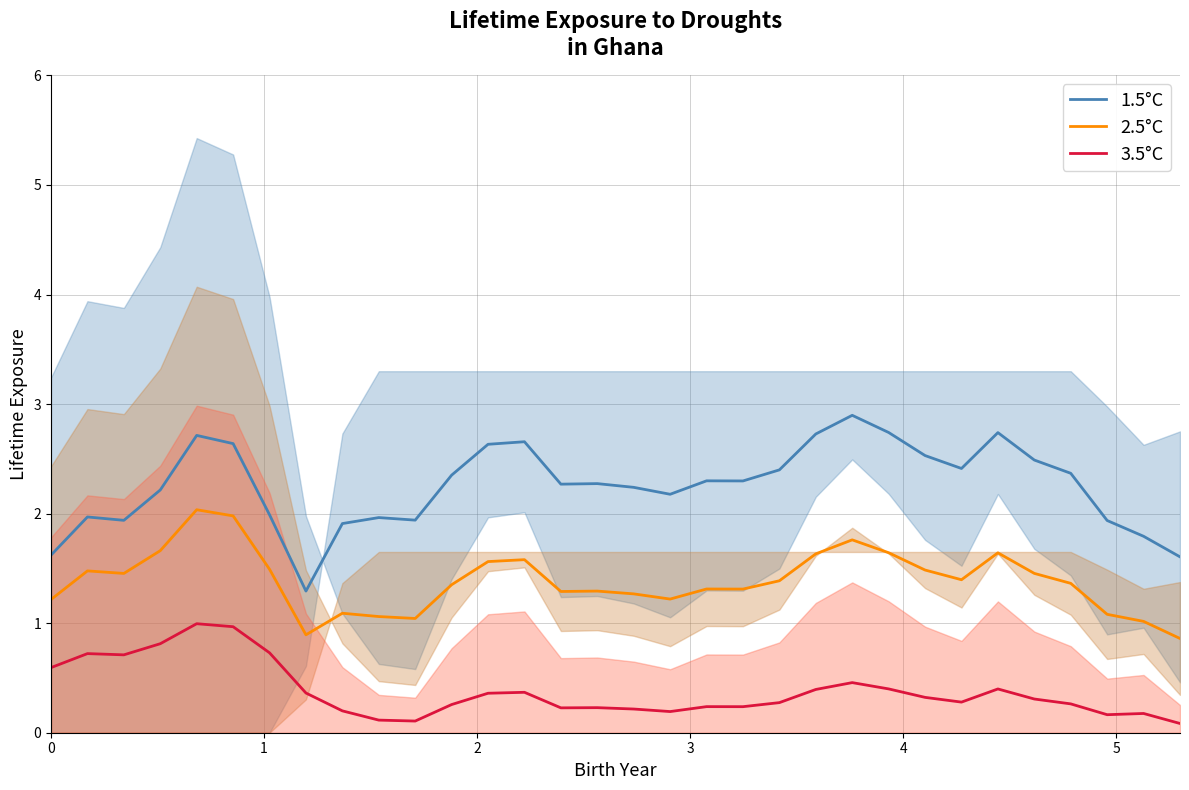

What is the difference between the maximum and minimum values in the 2.5°C series?

1.2